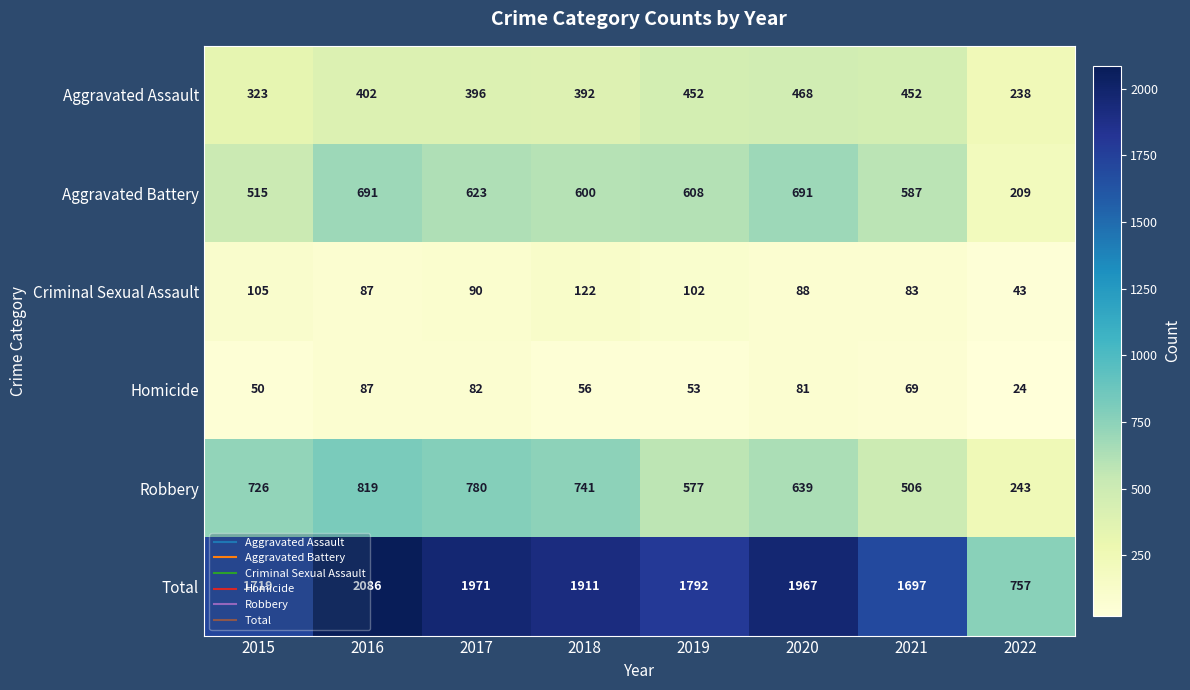

Is it true that Aggravated Assault equals 396 at 2017?

True